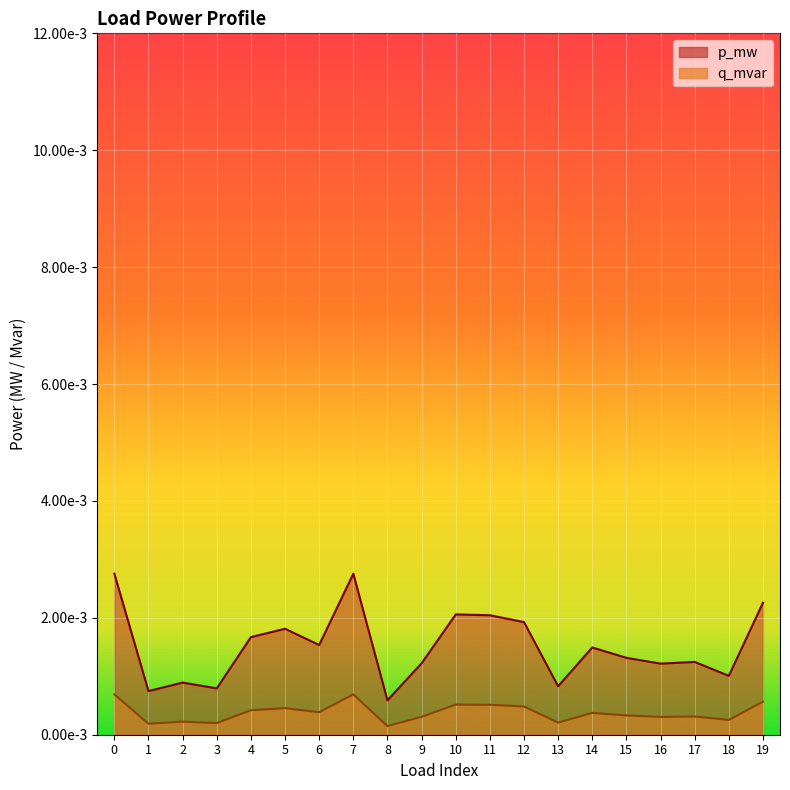

The value of p_mw at 8 is 0.0. True or false?

False